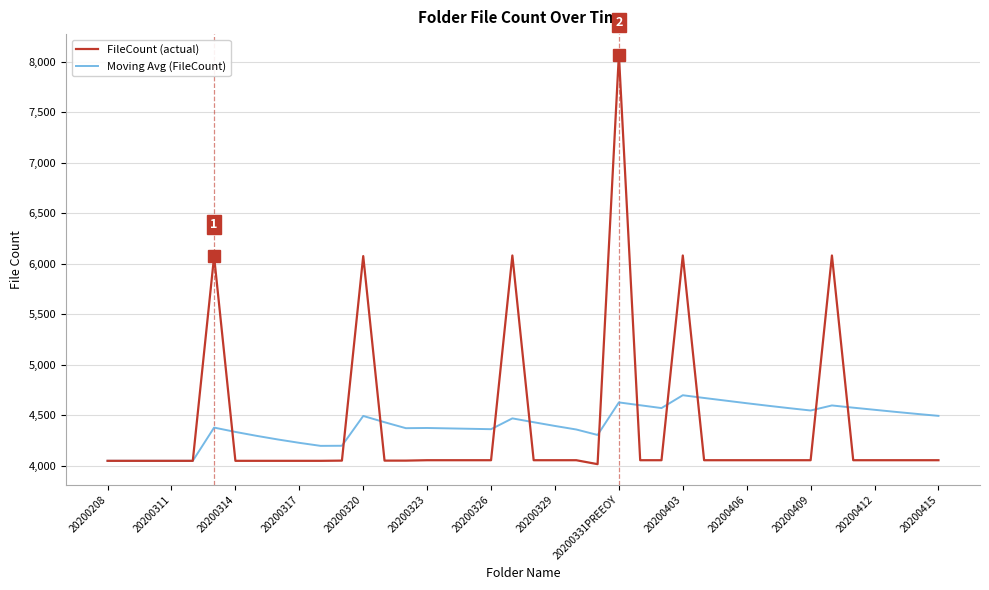

Which series has the widest spread of values?

FileCount (actual)